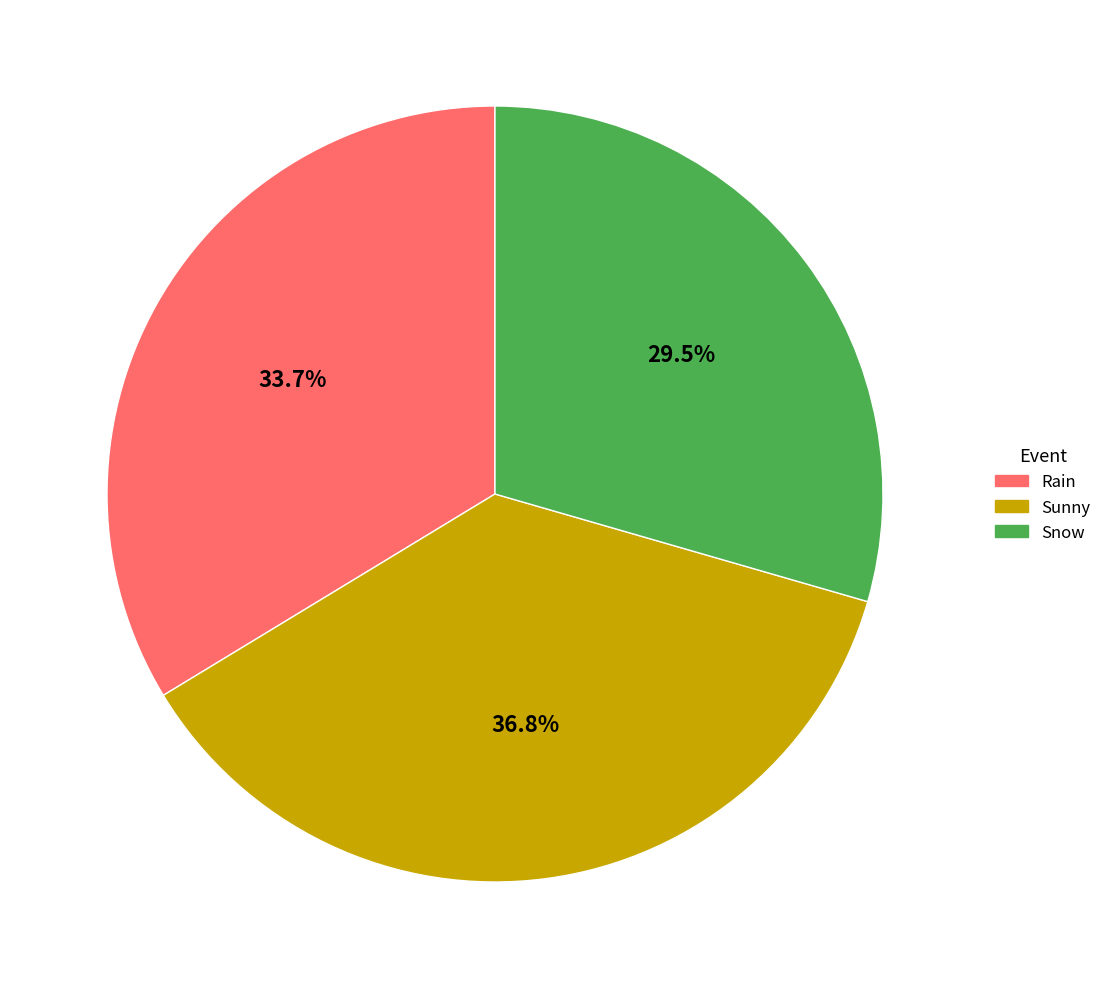

Between Sunny and Snow, which is larger?

Sunny